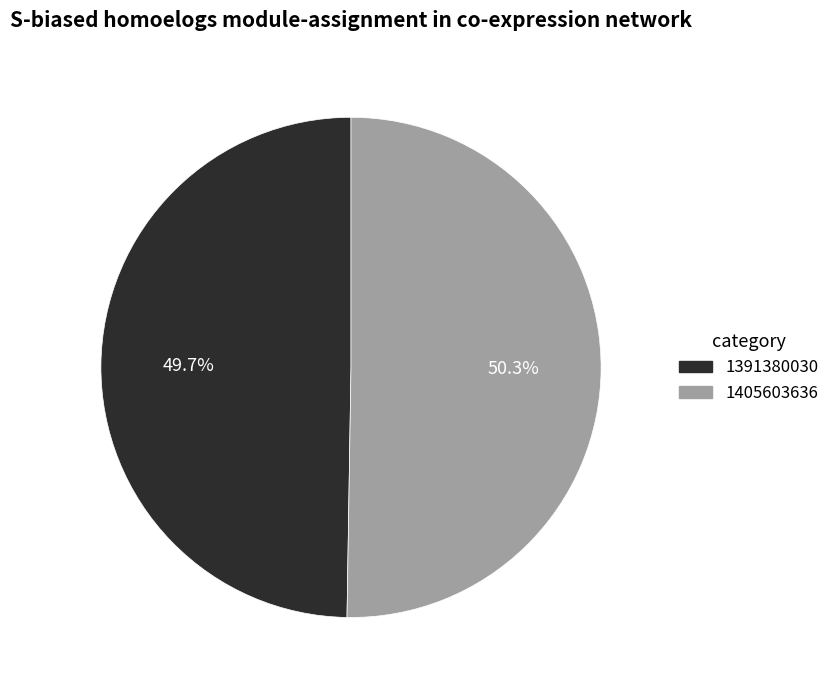

Does 1391380030 account for over 50% of the chart?

No